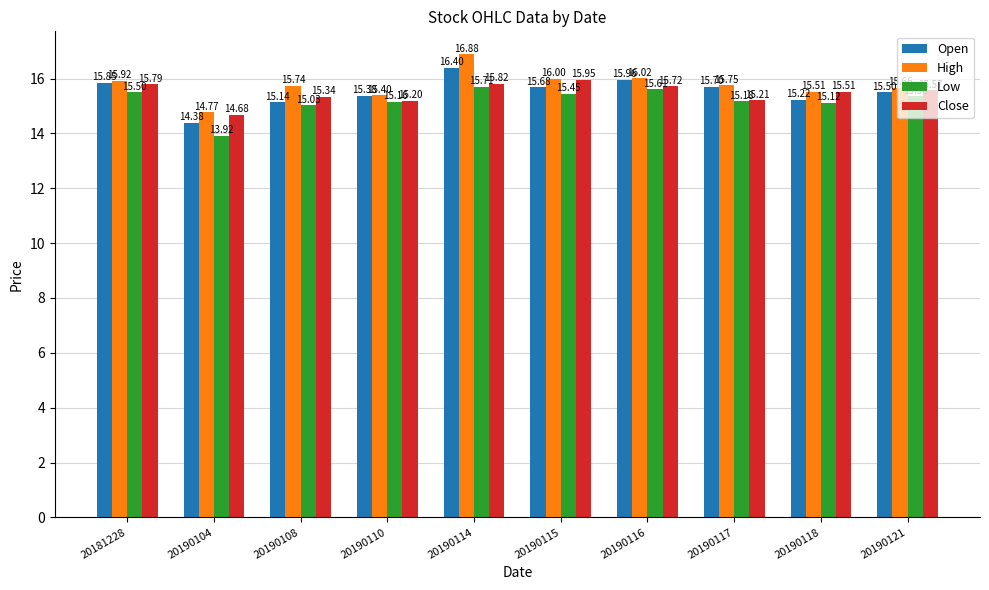

What is the average value of the High series?

15.8